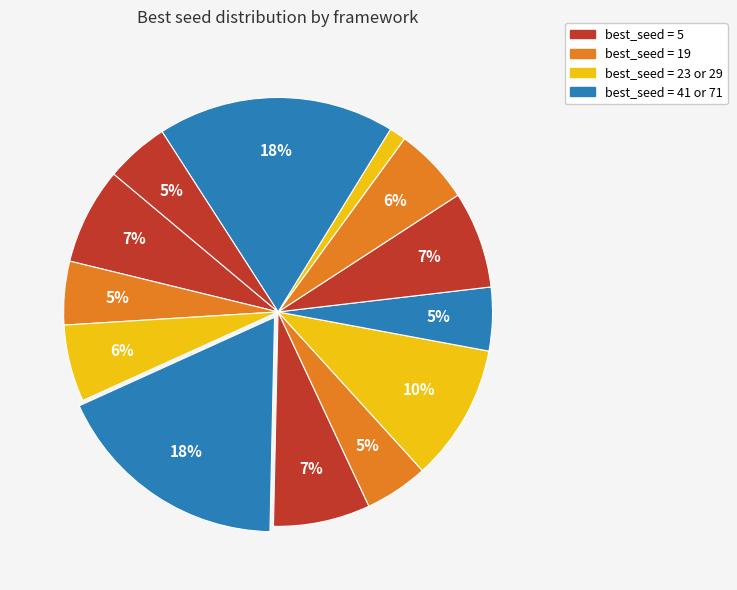

To the nearest percent, what is the average slice percentage?

8%